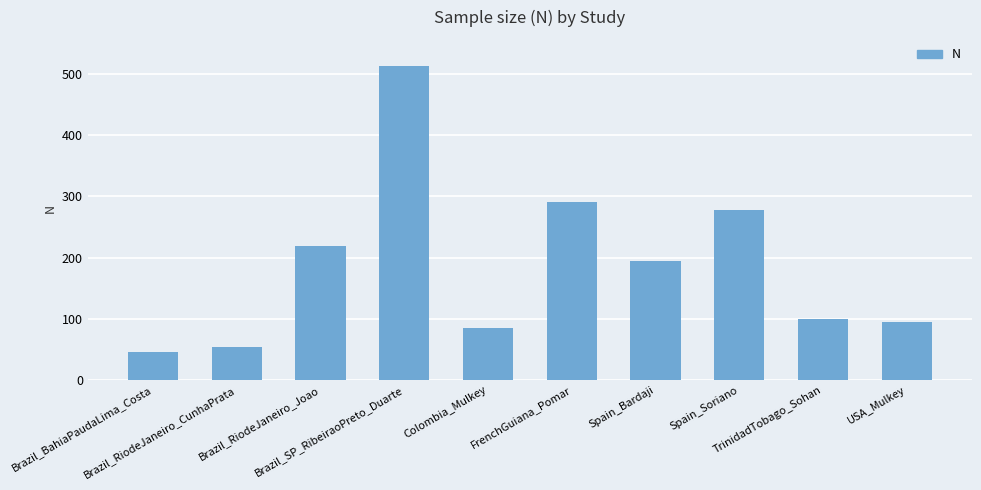

Which label corresponds to the smallest value in the chart?

Brazil_BahiaPaudaLima_Costa